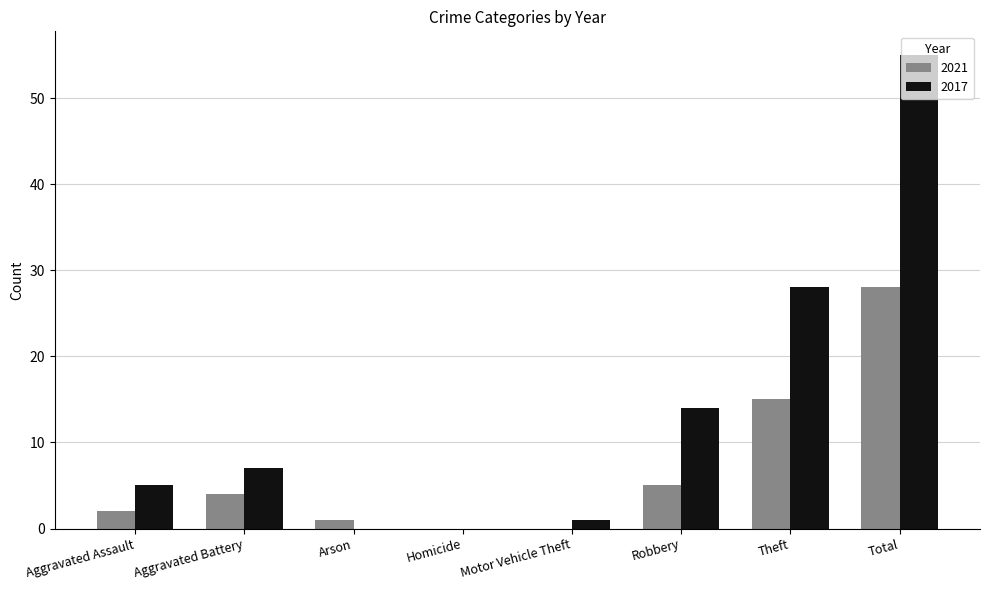

What are all the series names shown in the legend?

2021, 2017